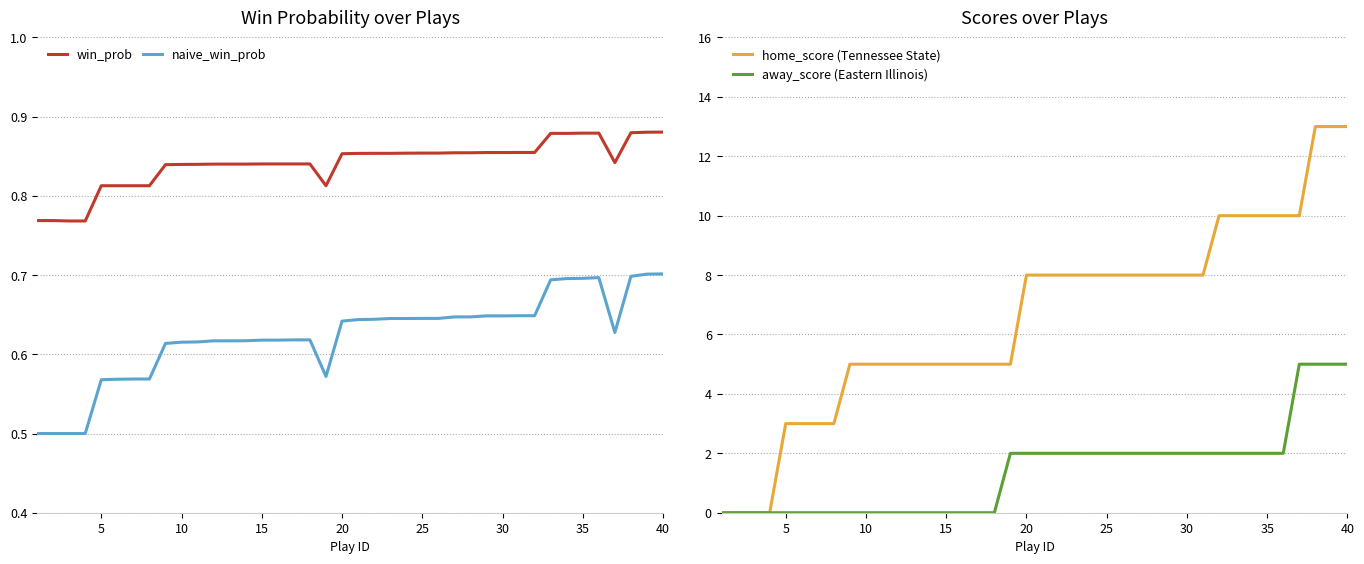

The value of win_prob at 25 is 1.1. True or false?

False